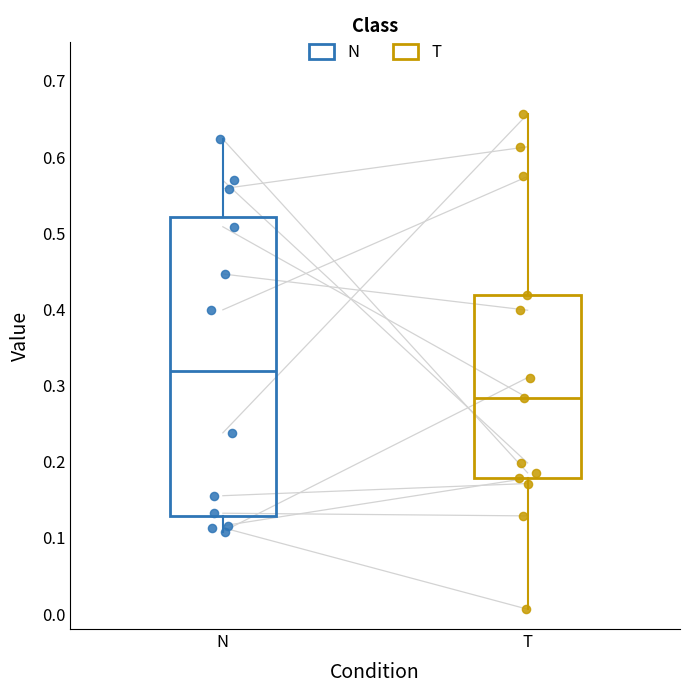

Comparing the boxes themselves (not the whiskers), which one is the tallest?

N